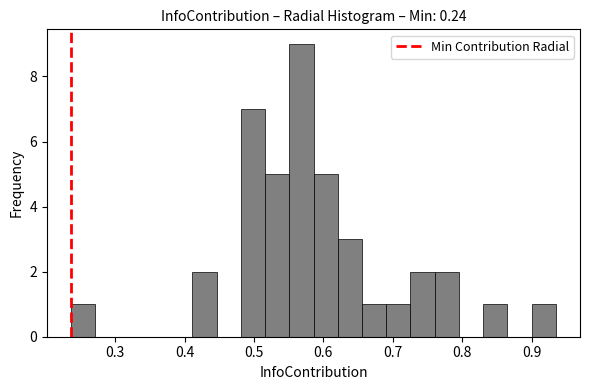

Around what value on the x-axis is the tallest bar? Give the approximate position of its centre, as read against the axis.

0.57